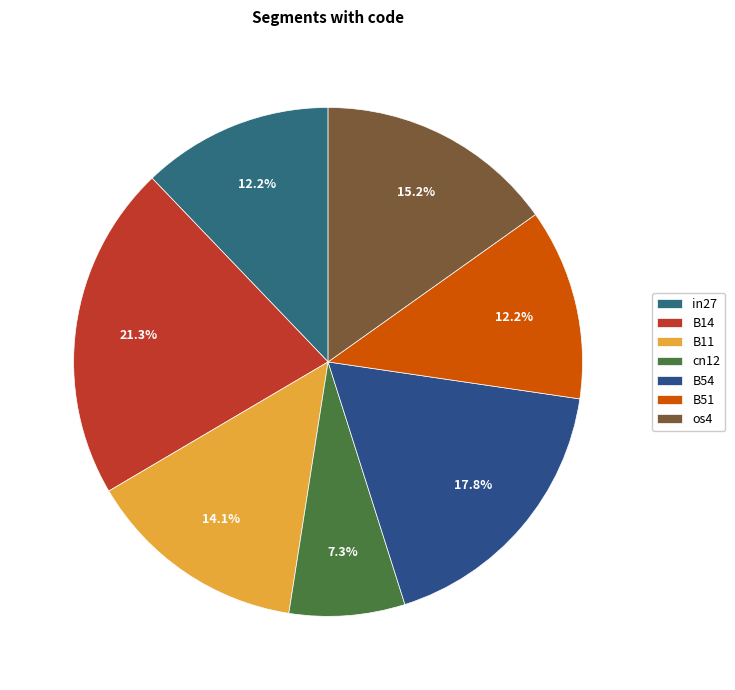

Does any single category account for the majority?

No